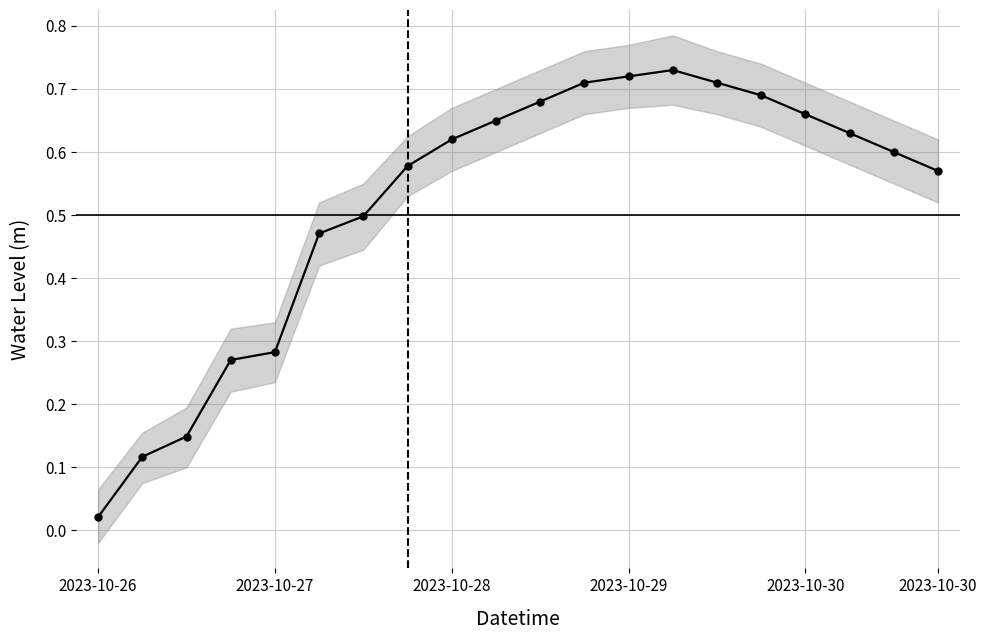

Rank the categories by value from highest to lowest.

13, 12, 11, 14, 15, 10, 16, 9, 17, 8, 18, 7, 19, 6, 2023-10-30, 2023-10-30, 2023-10-29, 2023-10-28, 2023-10-27, 2023-10-26